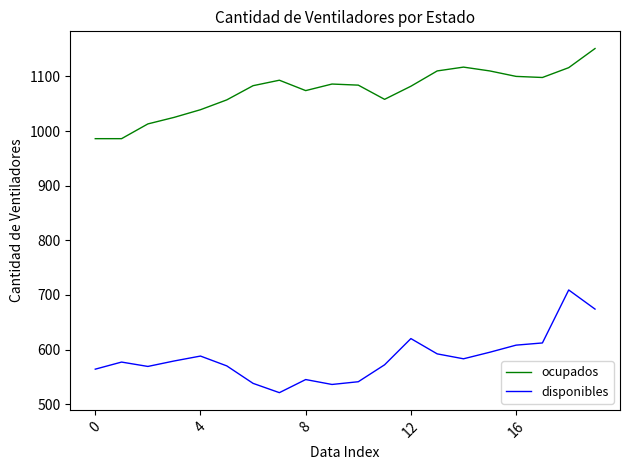

What is the minimum value for disponibles?

521